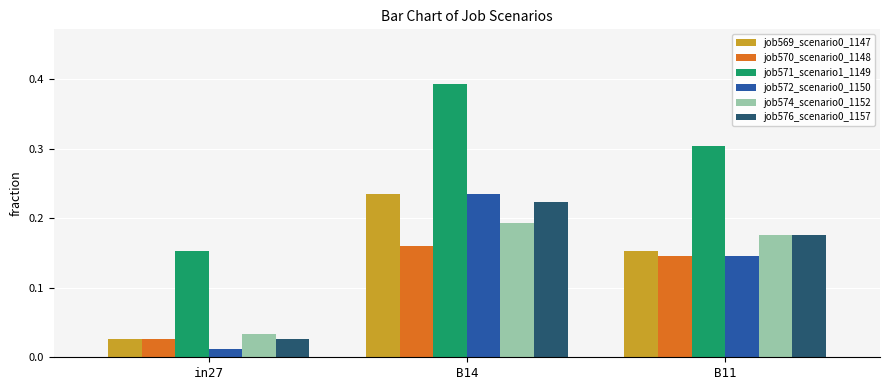

Which series has the largest range (max minus min)?

job571_scenario1_1149